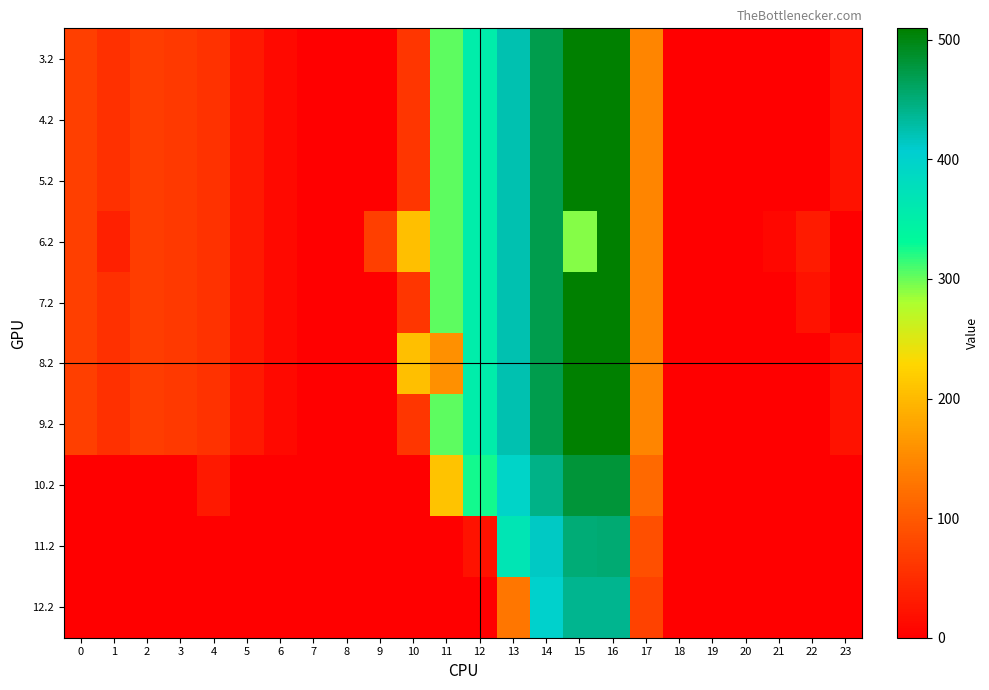

Reading left to right, transcribe all the data shown in this chart.

3.2: 0=70.1	1=55.7	2=68.5	3=64.0	4=57.4	5=28.0	6=11.8	7=0.0	8=0.0	9=0.0	10=60.4	11=303.6	12=354.2	13=423.4	14=470.4	15=508.8	16=509.6	17=145.4	18=0.0	19=0.0	20=0.0	21=0.0	22=0.0	23=21.2
4.2: 0=70.1	1=55.7	2=68.5	3=64.0	4=57.4	5=28.0	6=11.8	7=0.0	8=0.0	9=0.0	10=60.4	11=303.6	12=354.2	13=423.4	14=470.4	15=508.8	16=509.6	17=145.4	18=0.0	19=0.0	20=0.0	21=0.0	22=0.0	23=21.2
5.2: 0=70.1	1=55.7	2=68.5	3=64.0	4=57.4	5=28.0	6=11.8	7=0.0	8=0.0	9=0.0	10=60.4	11=303.6	12=354.2	13=423.4	14=470.4	15=508.8	16=509.6	17=145.4	18=0.0	19=0.0	20=0.0	21=0.0	22=0.0	23=21.2
6.2: 0=70.1	1=37.2	2=68.5	3=64.0	4=57.4	5=28.0	6=11.8	7=0.0	8=0.0	9=71.5	10=206.5	11=303.6	12=354.2	13=423.4	14=470.4	15=291.2	16=509.6	17=145.4	18=0.0	19=0.0	20=0.0	21=9.4	22=30.4	23=0.0
7.2: 0=70.1	1=55.7	2=68.5	3=64.0	4=57.4	5=28.0	6=11.8	7=0.0	8=0.0	9=0.0	10=60.4	11=303.6	12=354.2	13=423.4	14=470.4	15=508.8	16=509.6	17=145.4	18=0.0	19=0.0	20=0.0	21=0.0	22=21.2	23=0.0
8.2: 0=70.1	1=55.7	2=68.5	3=64.0	4=57.4	5=28.0	6=11.8	7=0.0	8=0.0	9=0.0	10=206.5	11=157.5	12=354.2	13=423.4	14=470.4	15=508.8	16=509.6	17=145.4	18=0.0	19=0.0	20=0.0	21=0.0	22=0.0	23=21.2
9.2: 0=70.1	1=55.7	2=68.5	3=64.0	4=57.4	5=28.0	6=11.8	7=0.0	8=0.0	9=0.0	10=60.4	11=303.6	12=354.2	13=423.4	14=470.4	15=508.8	16=509.6	17=145.4	18=0.0	19=0.0	20=0.0	21=0.0	22=0.0	23=21.2
10.2: 0=0.0	1=0.0	2=0.0	3=1.6	4=29.4	5=0.0	6=0.0	7=0.0	8=0.0	9=0.0	10=0.0	11=209.2	12=326.2	13=395.4	14=442.4	15=480.8	16=481.6	17=117.4	18=0.0	19=0.0	20=0.0	21=0.0	22=0.0	23=0.0
11.2: 0=0.0	1=0.0	2=0.0	3=0.0	4=0.4	5=0.0	6=0.0	7=0.0	8=0.0	9=0.0	10=0.0	11=0.0	12=20.3	13=366.4	14=413.4	15=451.8	16=452.6	17=88.4	18=0.0	19=0.0	20=0.0	21=0.0	22=0.0	23=0.0
12.2: 0=0.1	1=0.0	2=0.0	3=0.0	4=0.0	5=0.0	6=0.0	7=0.0	8=0.0	9=0.0	10=0.0	11=0.0	12=0.0	13=130.0	14=400.4	15=438.8	16=439.6	17=75.4	18=0.0	19=0.0	20=0.0	21=0.0	22=0.0	23=0.0